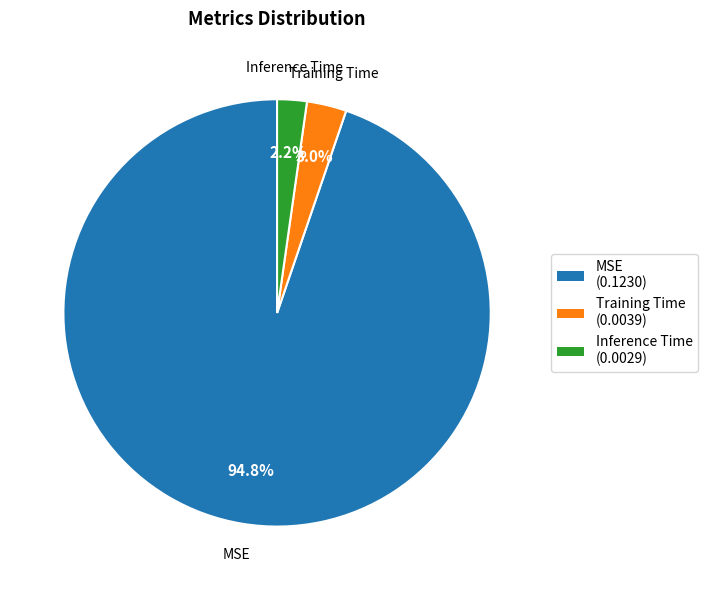

What portion of the pie excludes MSE?

5.2%